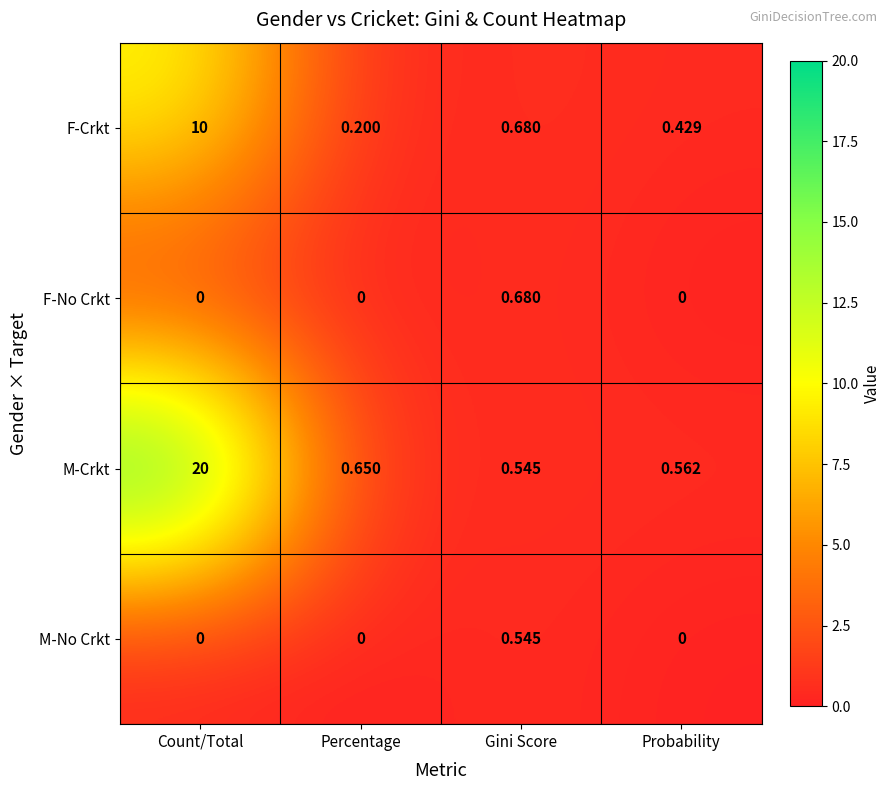

How many data points does each series have?

4